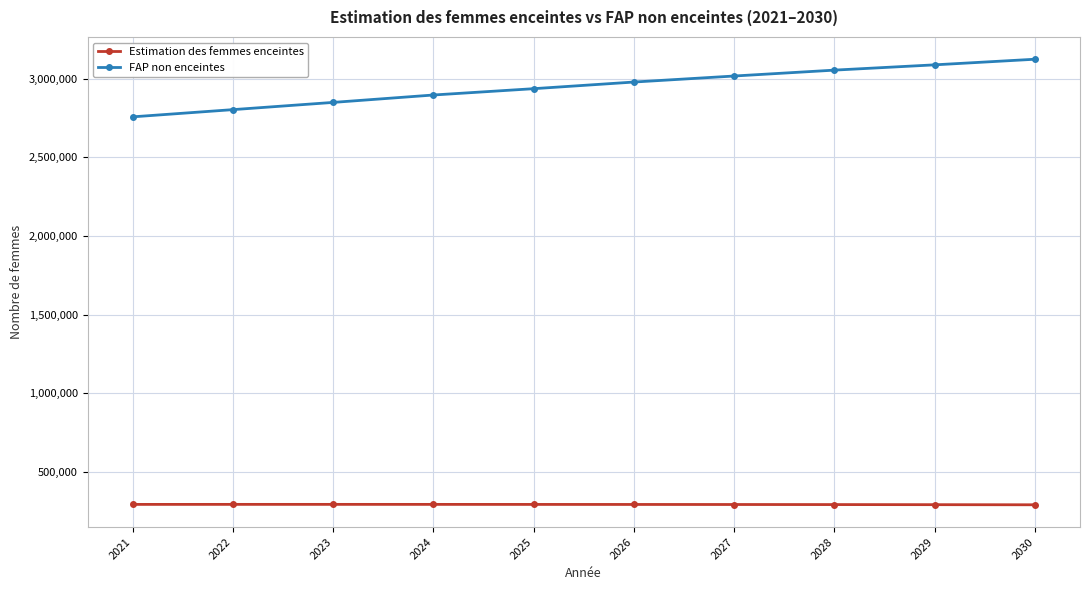

True or false: FAP non enceintes and Estimation des femmes enceintes cross at least once.

False